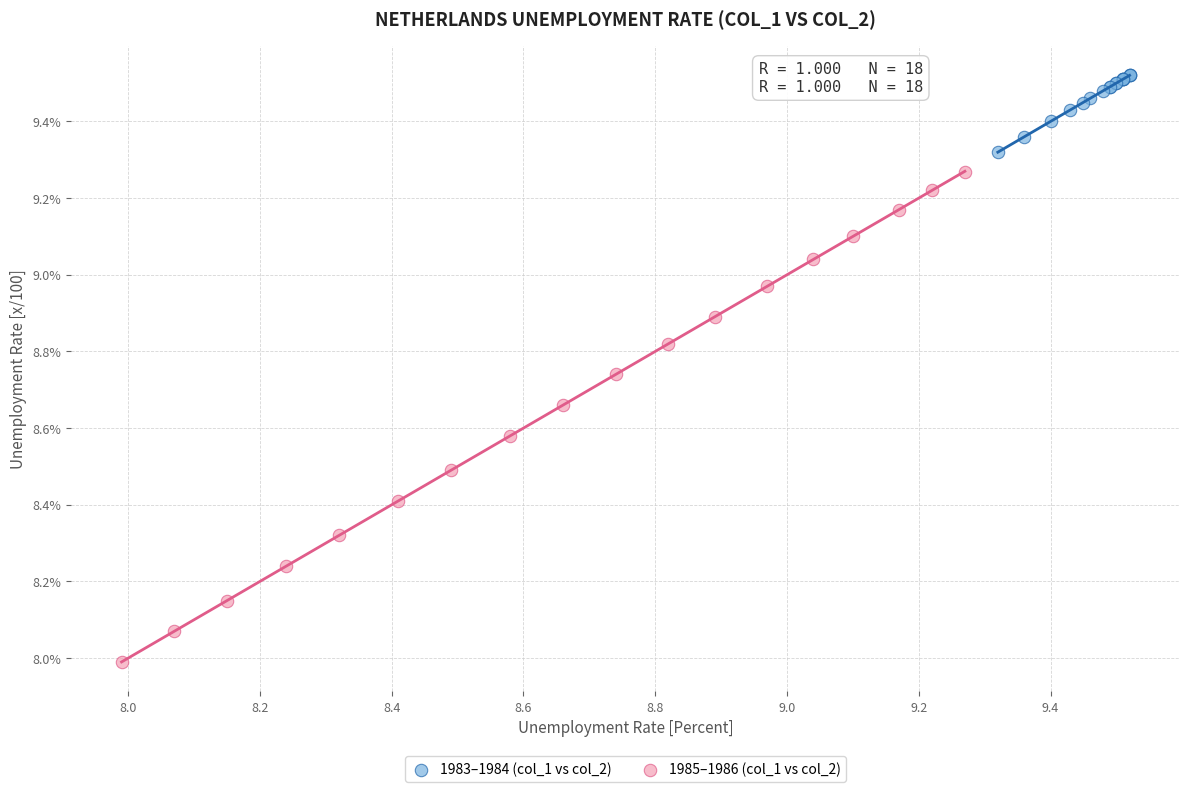

Which series has the largest Y range (max minus min)?

1985–1986 (col_1 vs col_2)